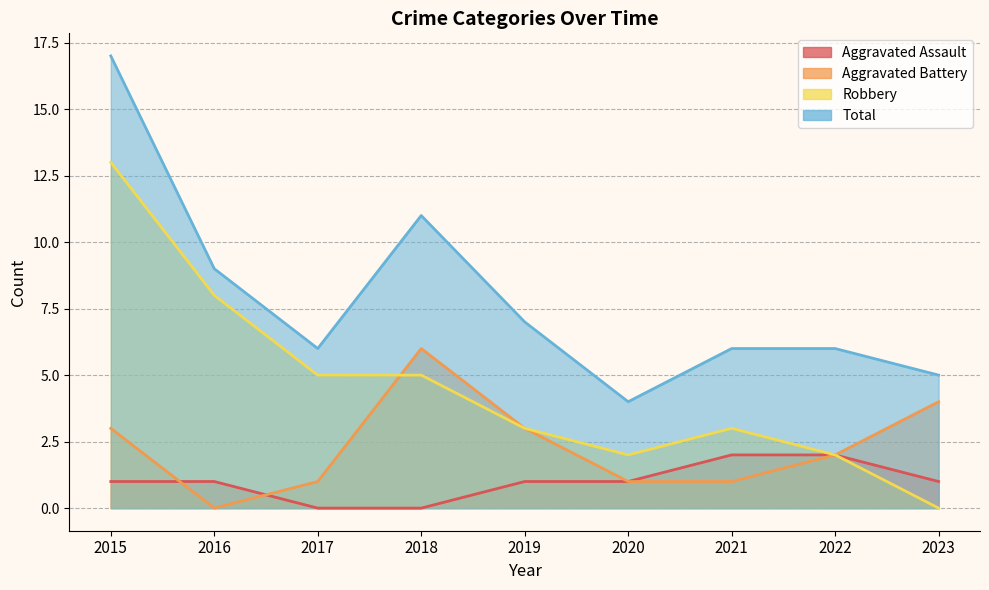

How many times do Aggravated Battery and Robbery cross each other?

1